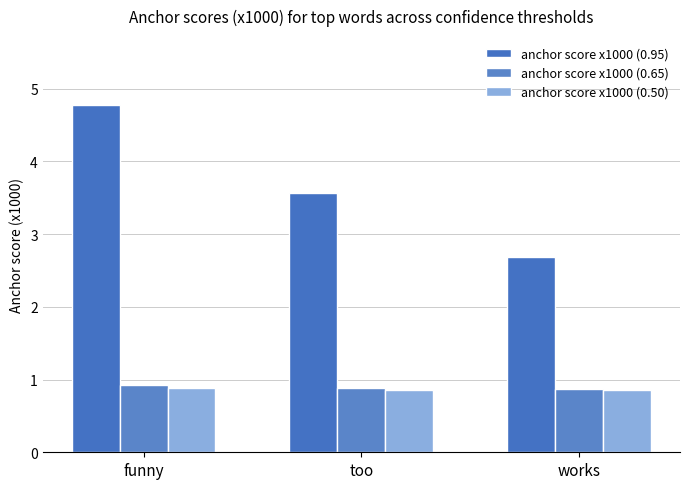

What is the minimum value for anchor score x1000 (0.50)?

0.9